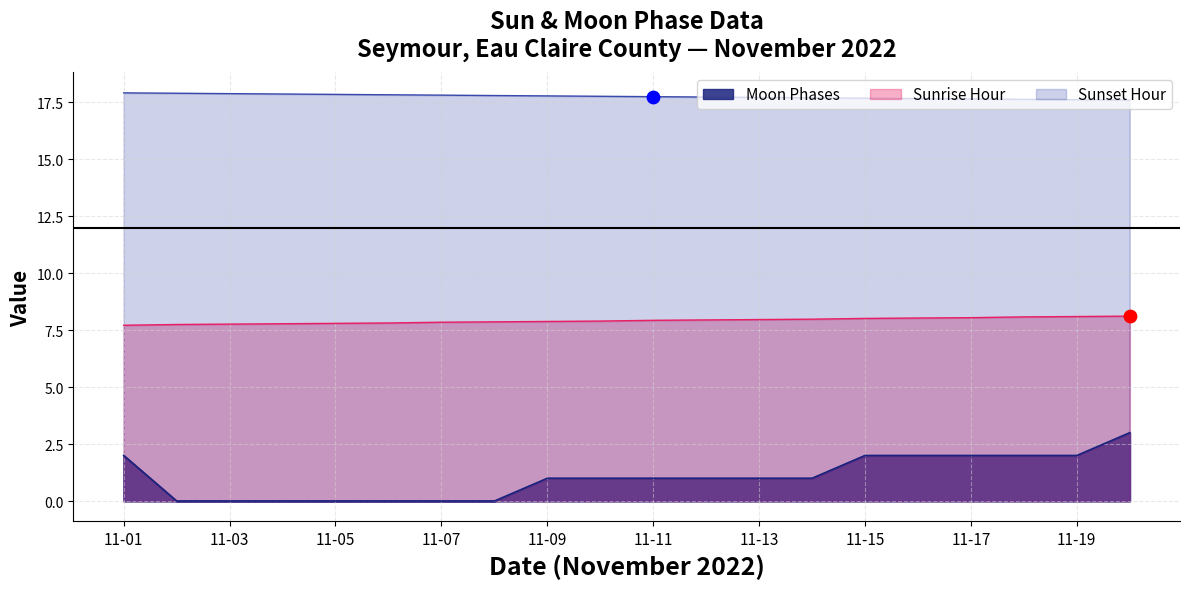

Which has a higher value, 11-19 or 11-03?

11-19